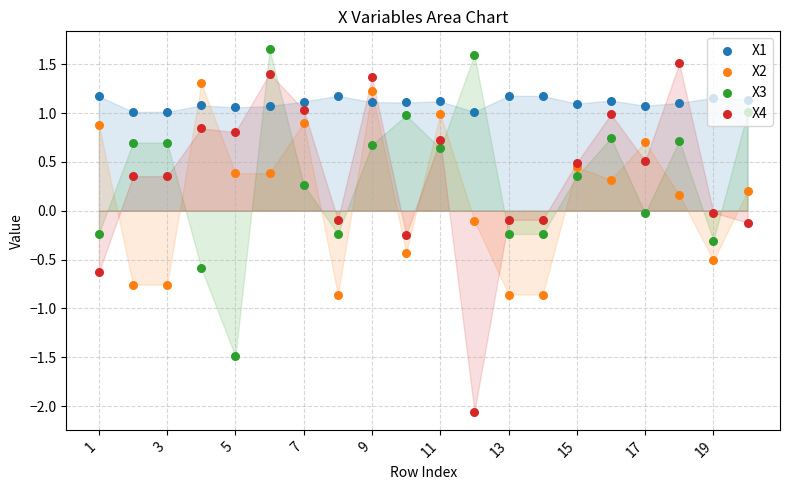

Which series reaches the maximum Y coordinate?

X3